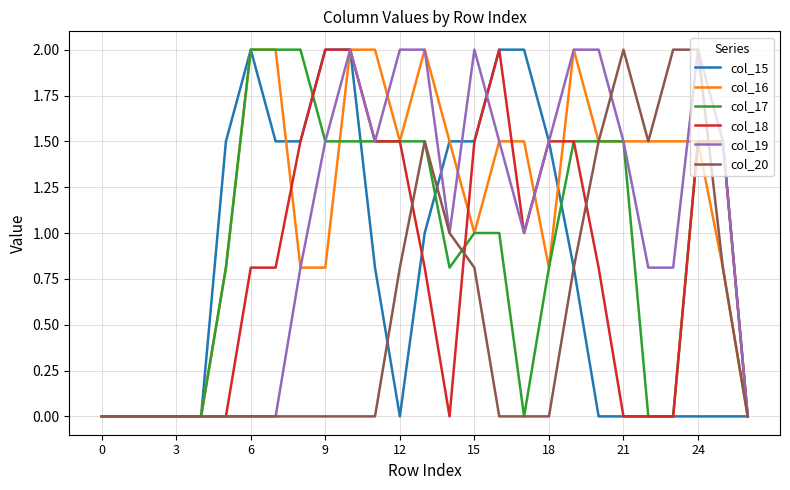

What is the highest value of the col_17 series?

2.0